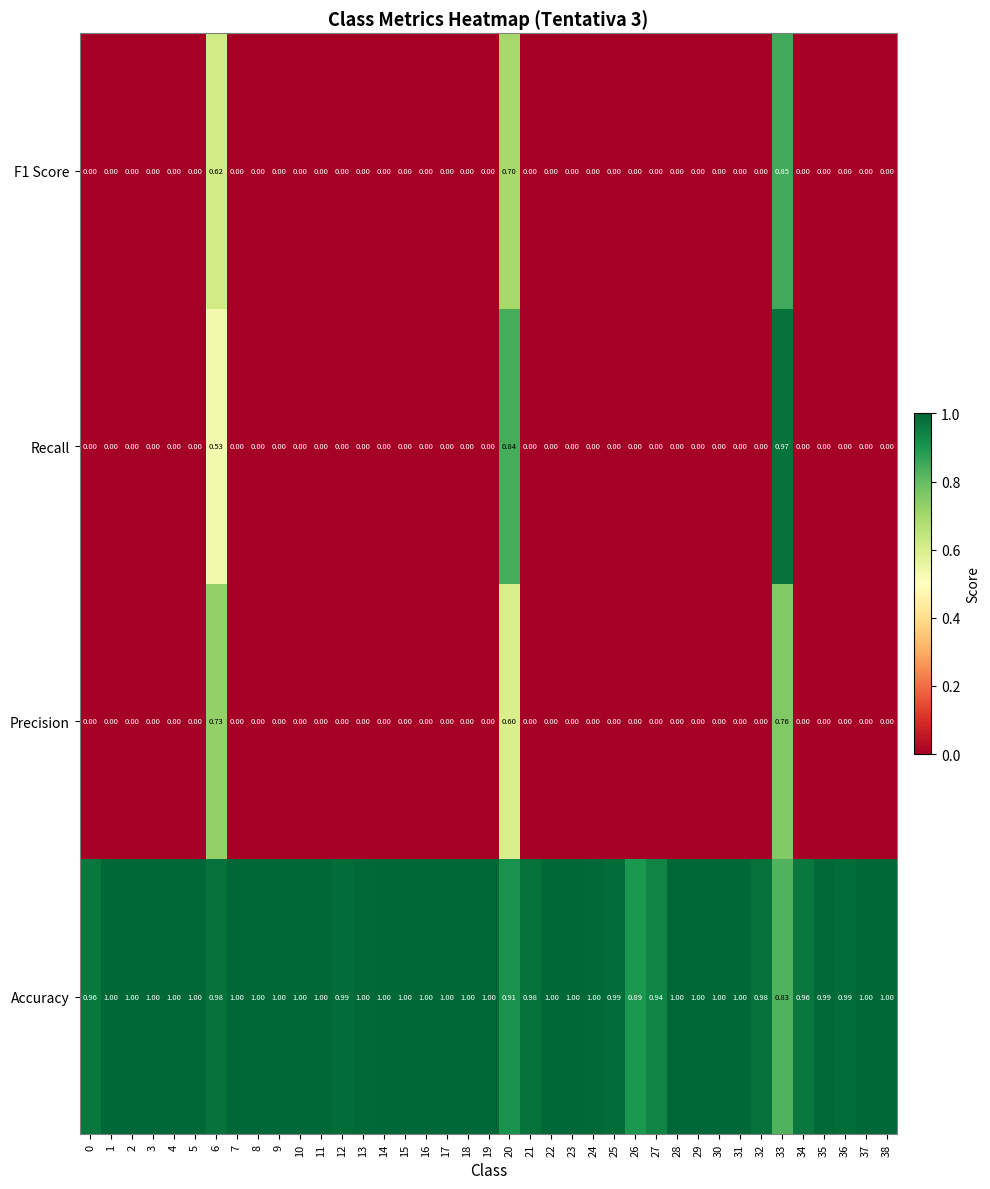

What is the spread (max minus min) of values at 23?

1.0